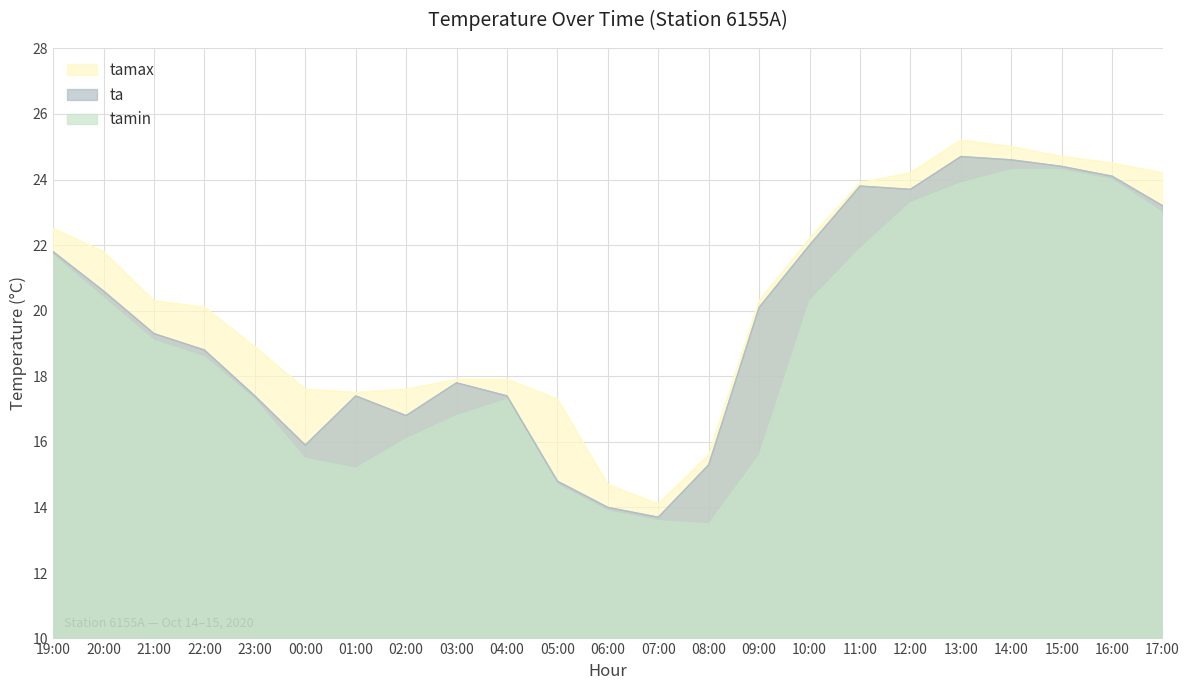

What position from the right is 08:00?

10